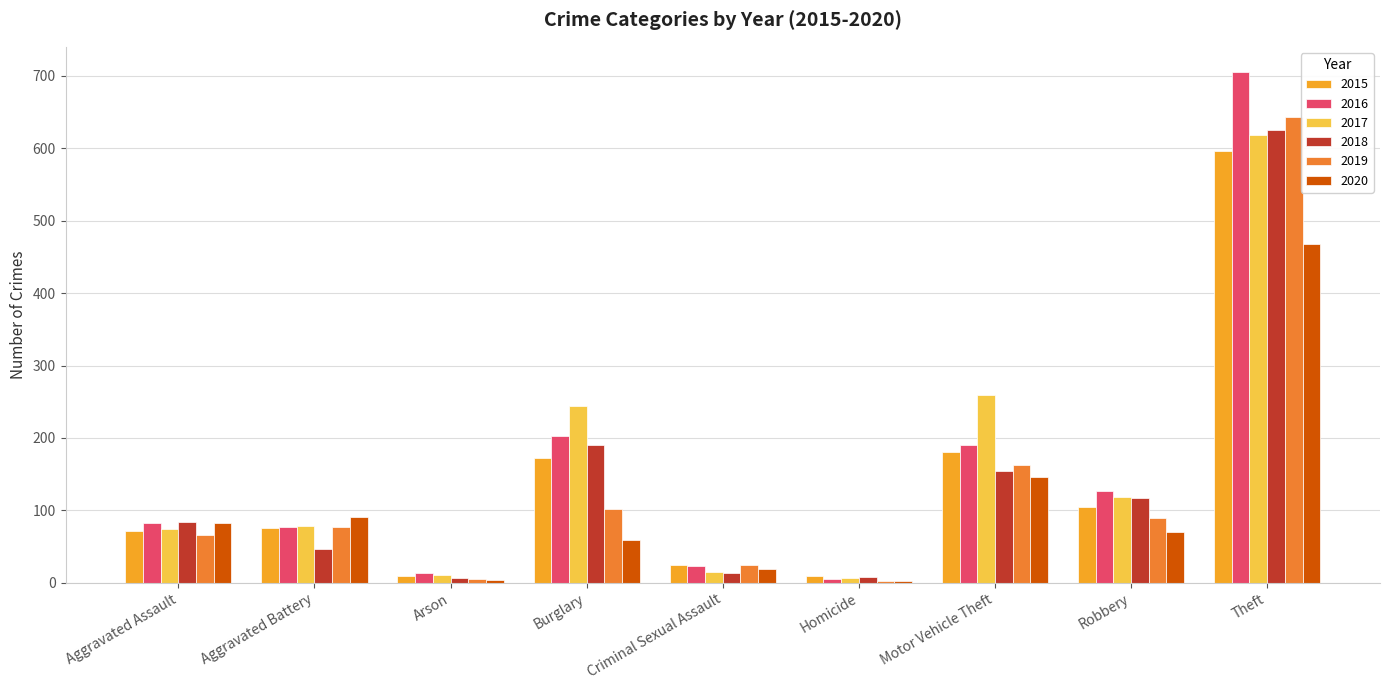

What is the maximum value shown in the chart?

705